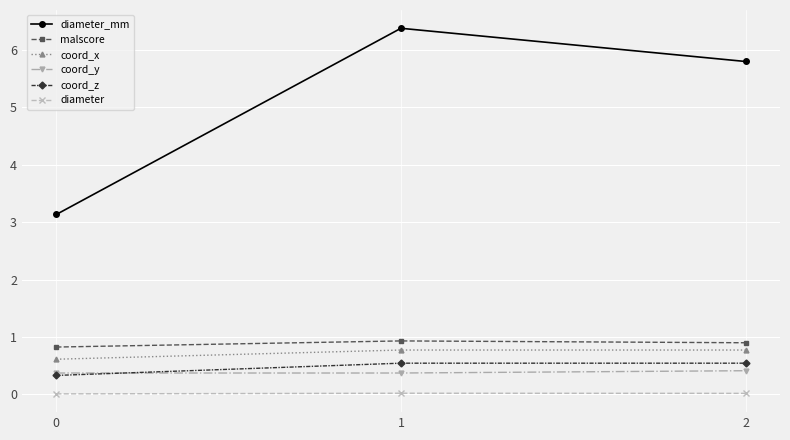

What is the value of the malscore point at the 3rd from the left?

0.9